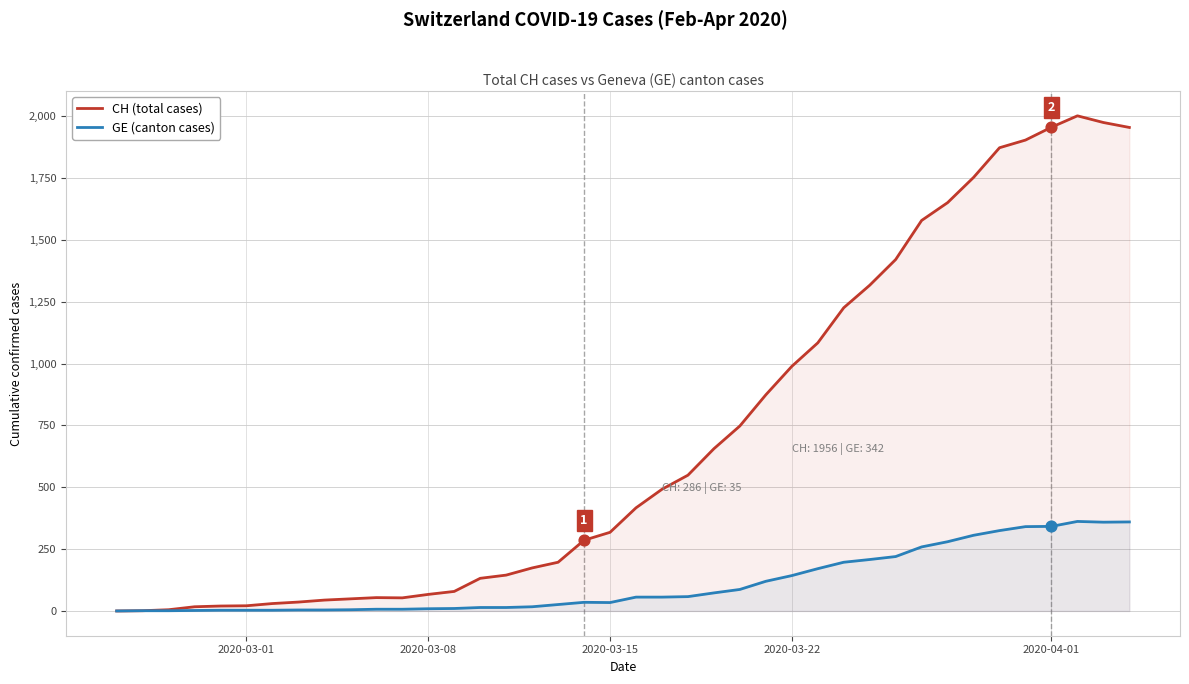

Which series reaches the minimum Y coordinate?

CH (total cases)